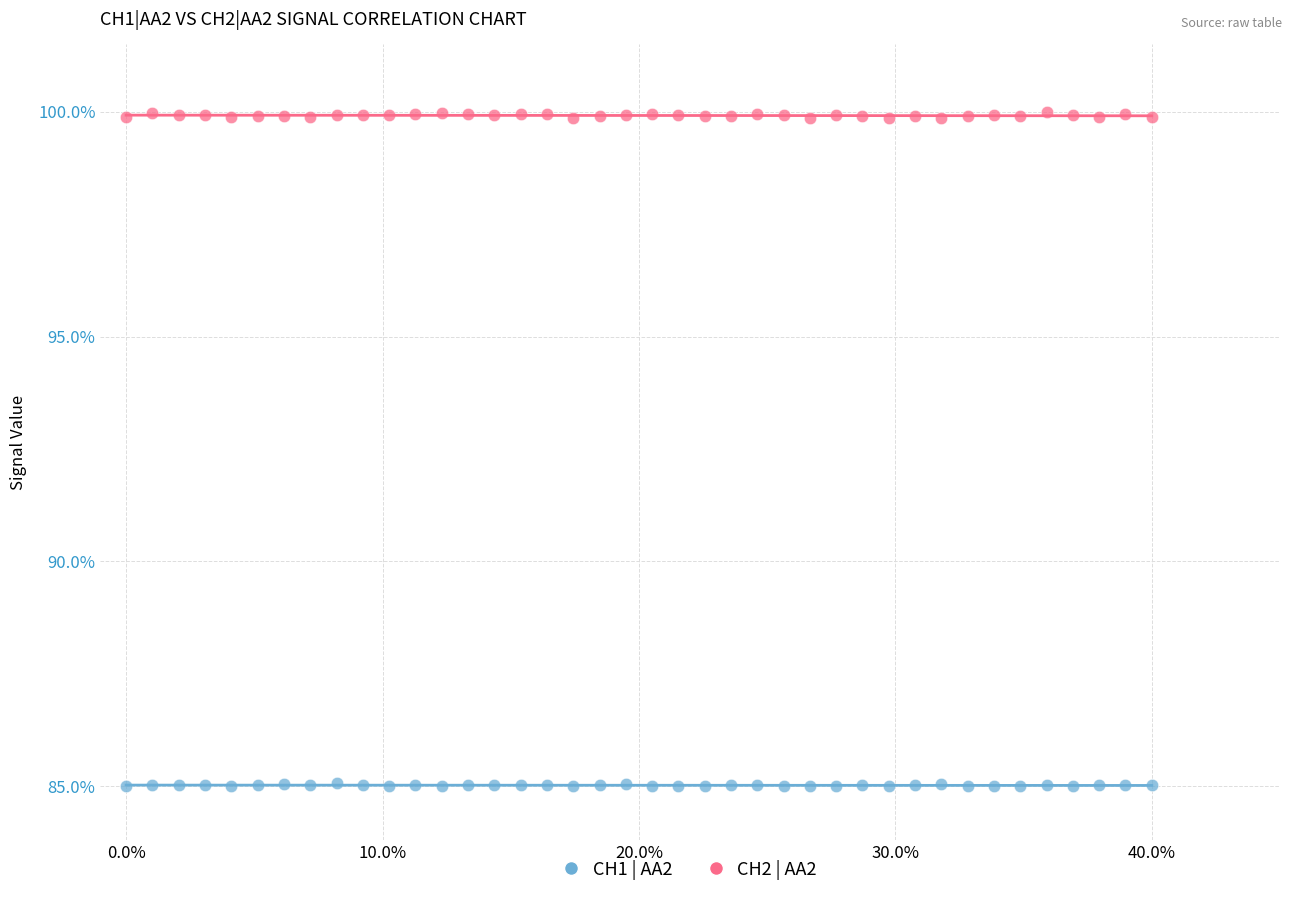

Which series has the widest spread of Y values?

CH2 | AA2